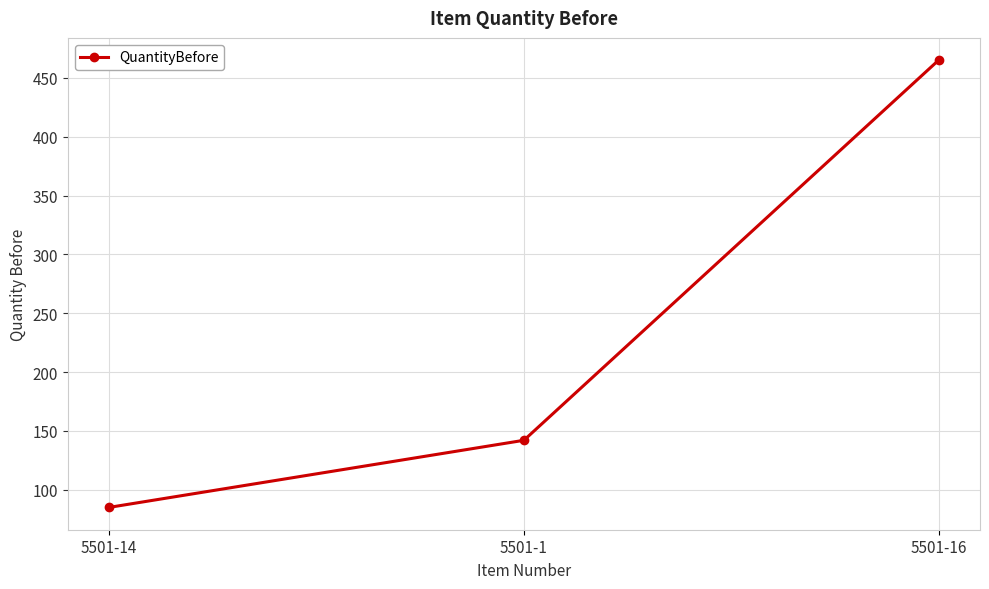

Is it true that the value at 5501-14 is 85?

True